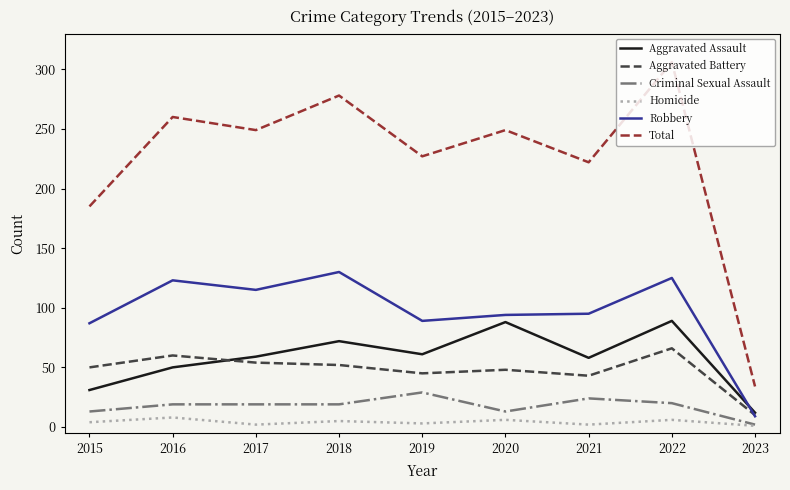

Rank the series at 2017 from highest to lowest value.

Total, Robbery, Aggravated Assault, Aggravated Battery, Criminal Sexual Assault, Homicide